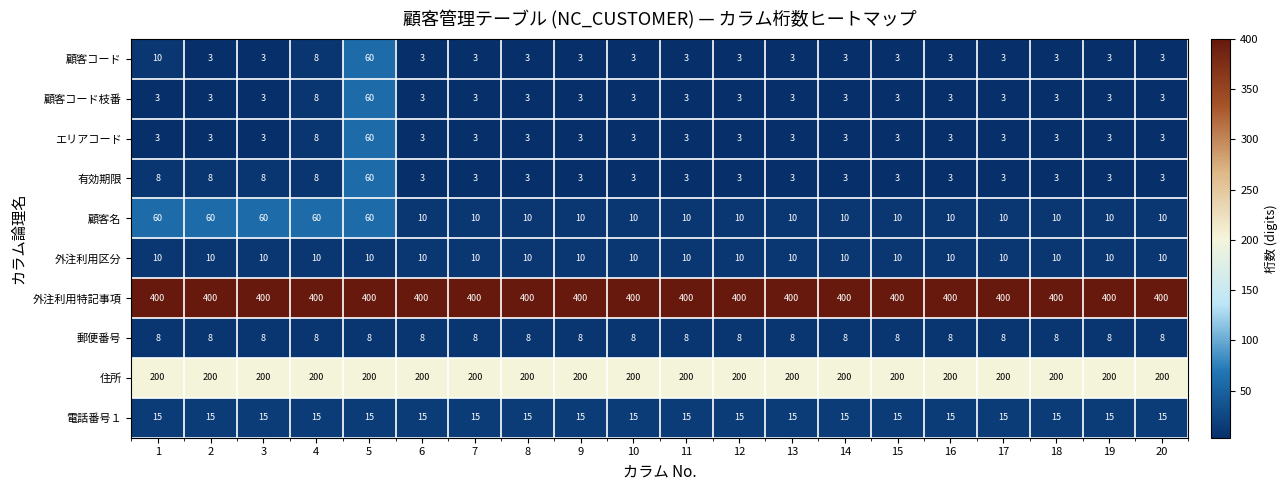

What is the average value of the 外注利用区分 series?

10